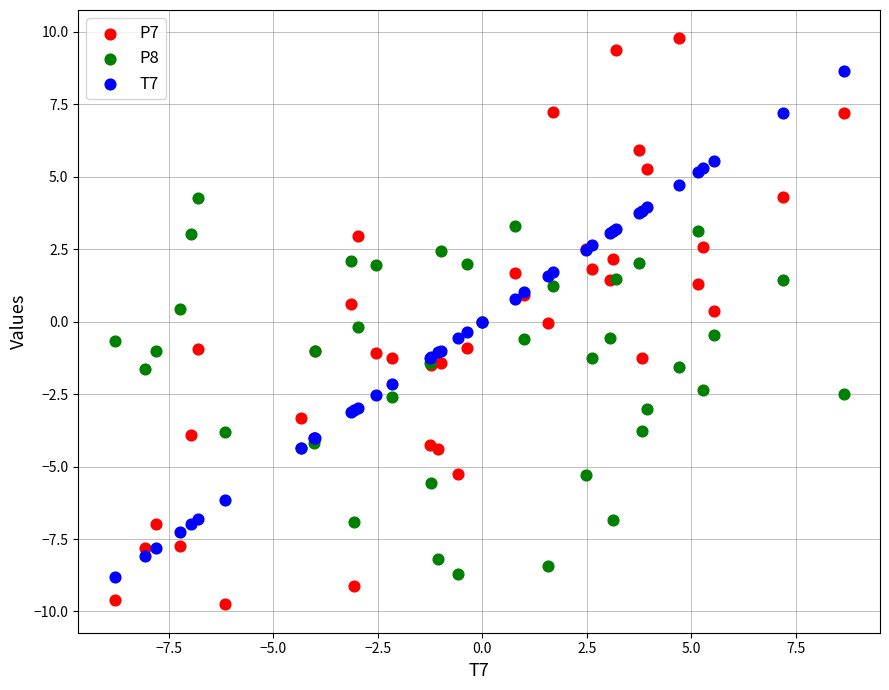

Which series reaches the maximum Y coordinate?

P7